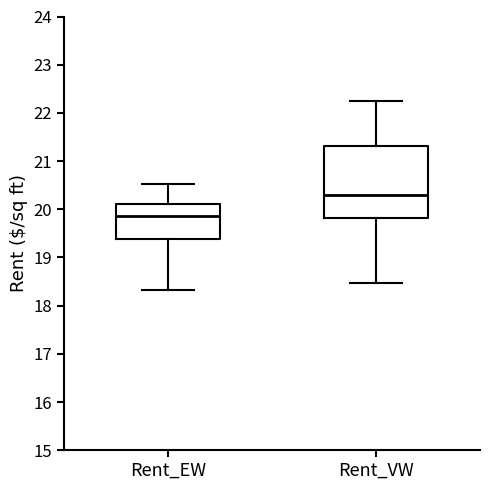

Which box is the tallest, from its lower edge to its upper edge?

Rent_VW